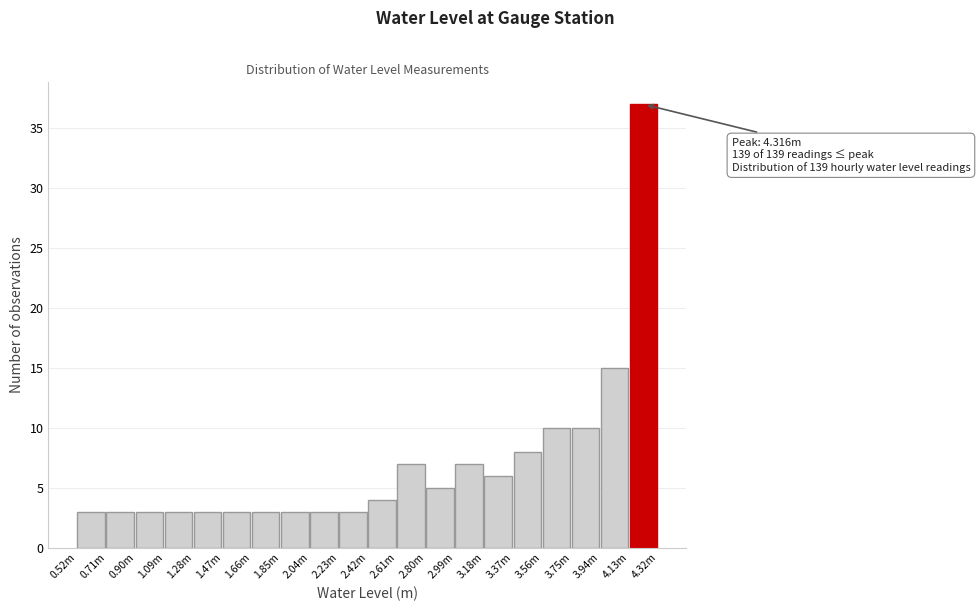

Reading left to right, list all the values displayed in this chart.

3	3	3	3	3	3	3	3	3	3	4	7	5	7	6	8	10	10	15	37